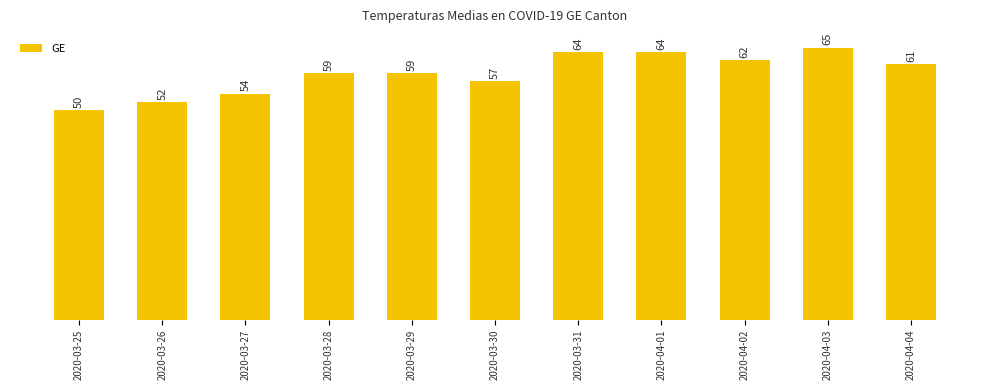

Which has a higher value, 2020-04-02 or 2020-04-04?

2020-04-02